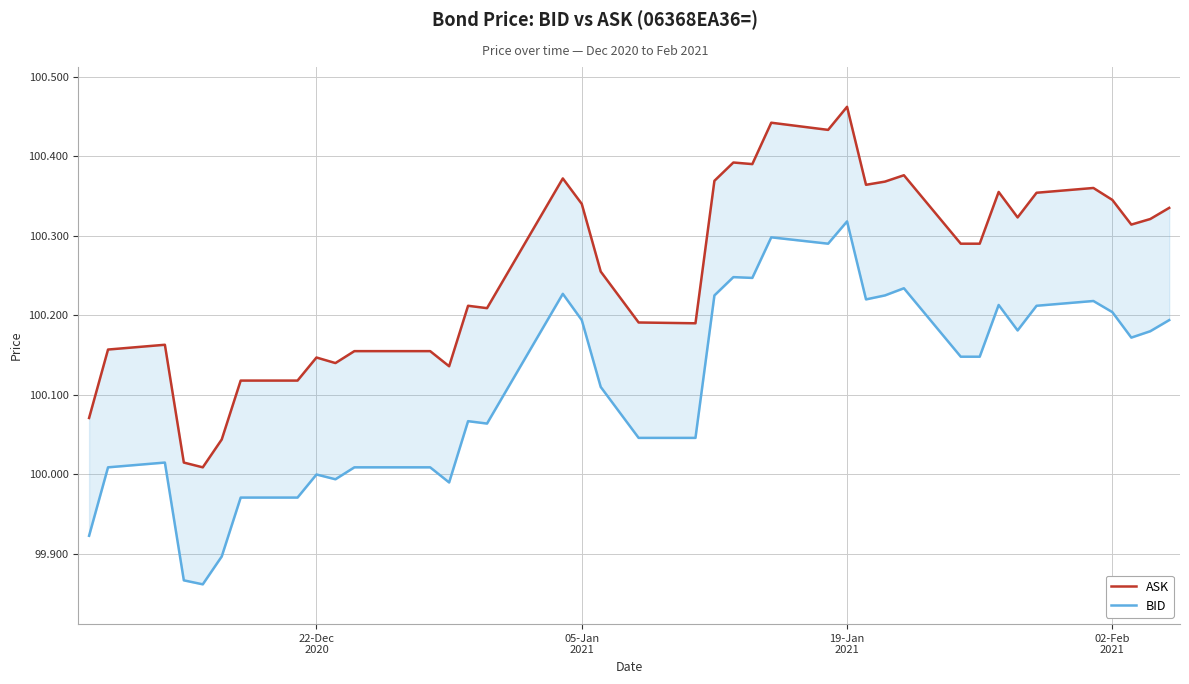

List the series in order of their overall mean, highest first.

ASK, BID